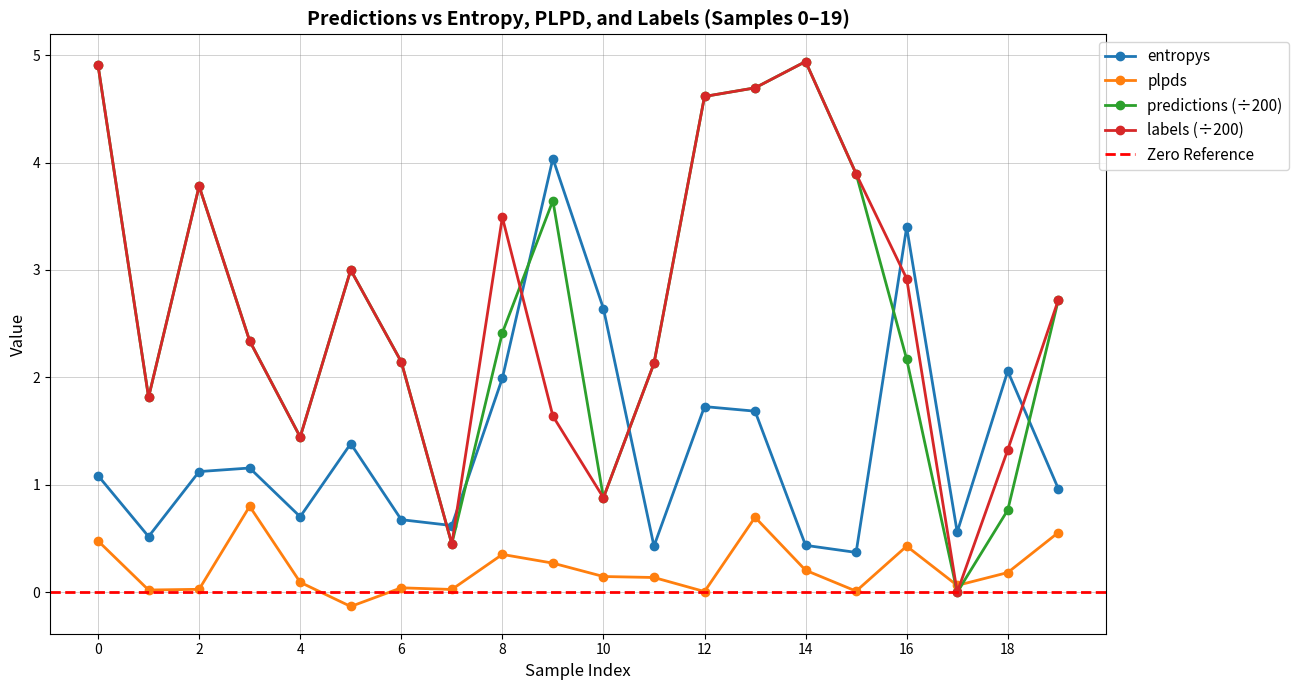

True or false: entropys has a value of 0.7 at 14.

False